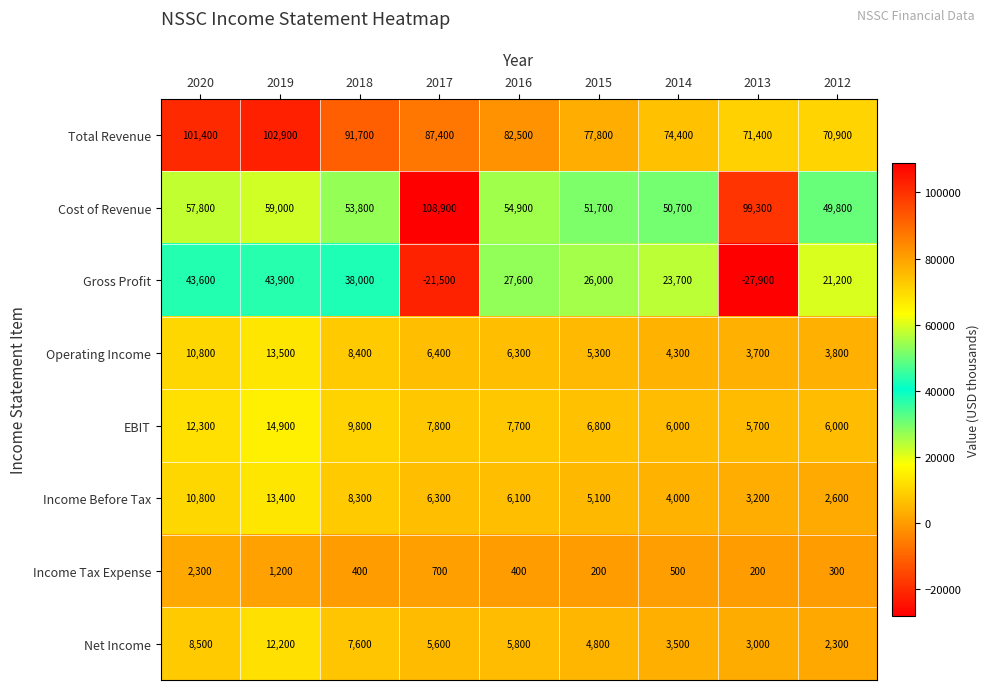

At how many categories does at least one series exceed 9805?

9